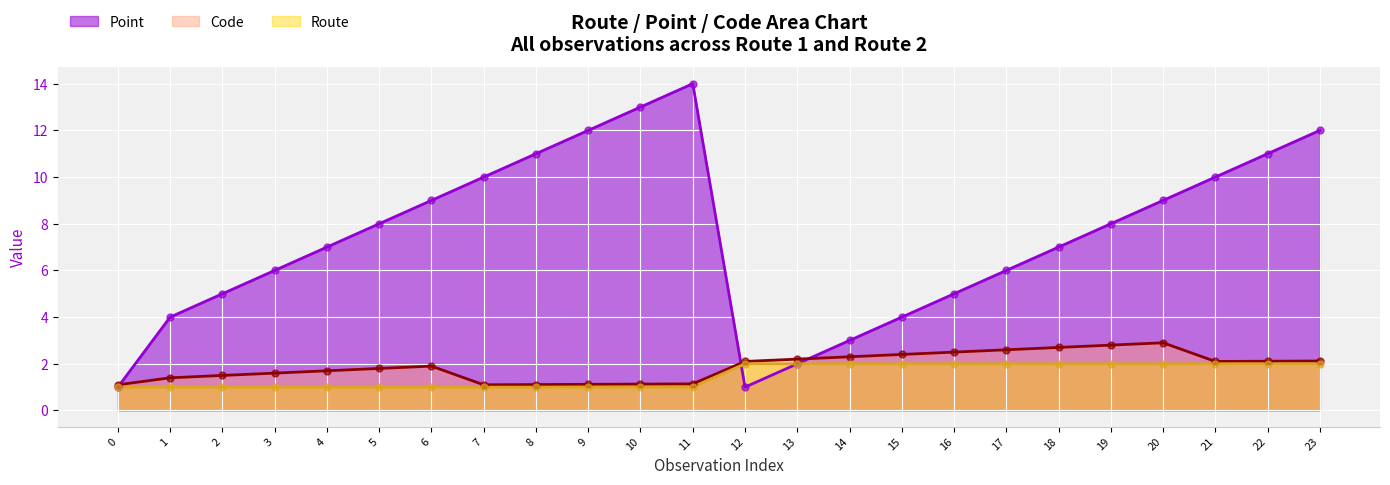

Which series has the largest Y range (max minus min)?

Point